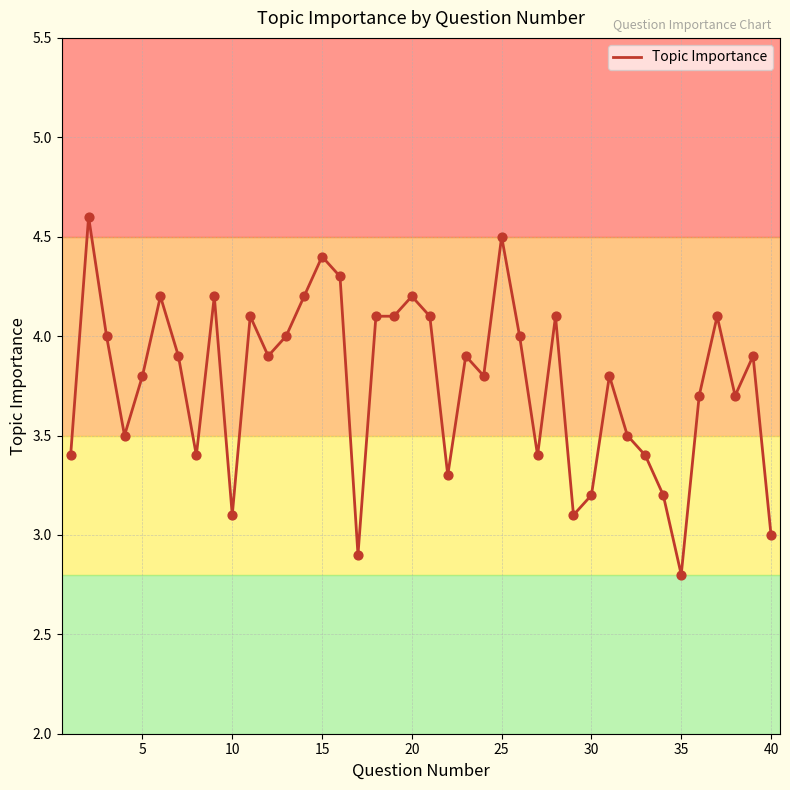

What is the maximum value shown in the chart?

4.6